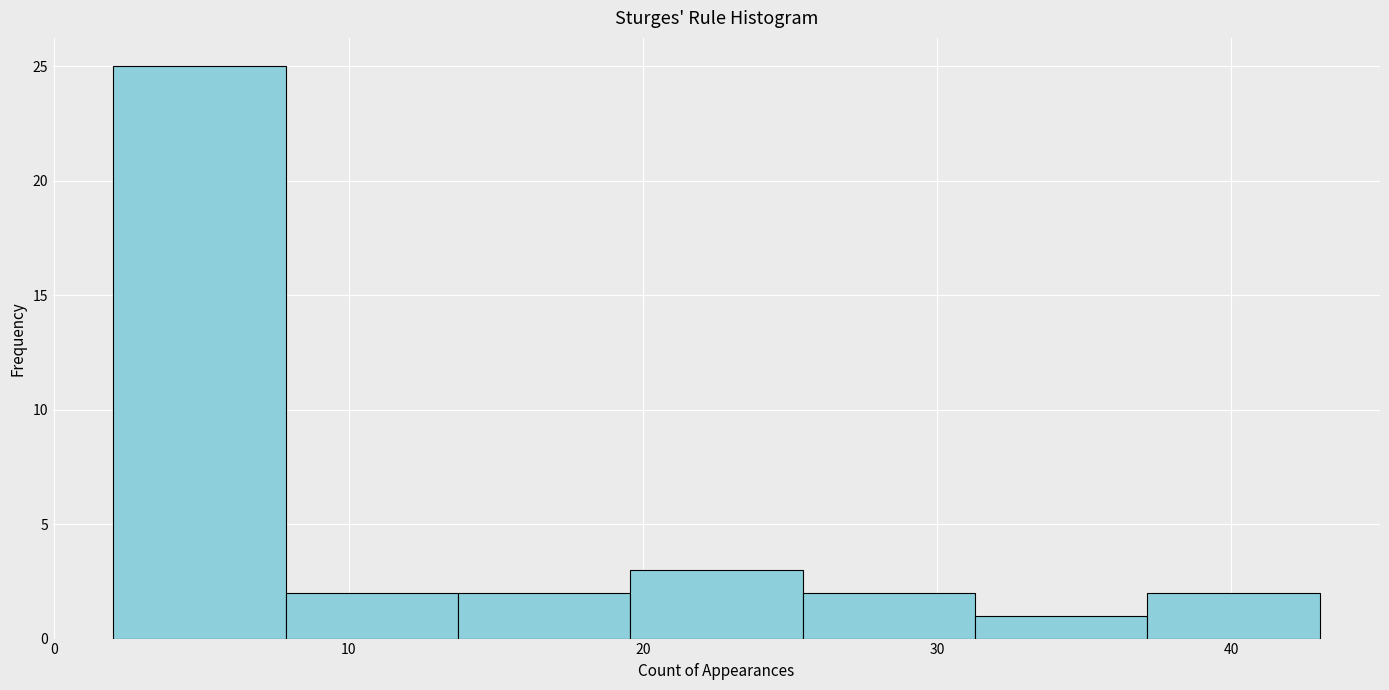

What is the height of the bar covering 20 to 25 on the x-axis? Neither the bar edges nor the heights are printed on the chart, so give them approximately, as read against the axes.

3